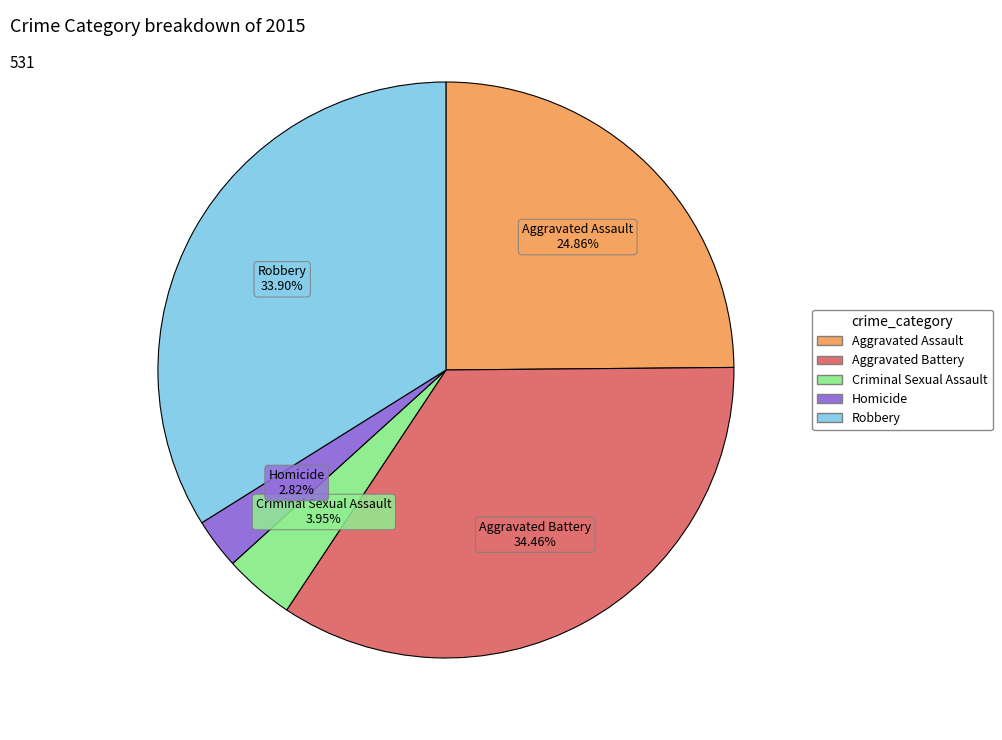

What is the ratio of the value at Homicide to the value at Robbery?

0.1